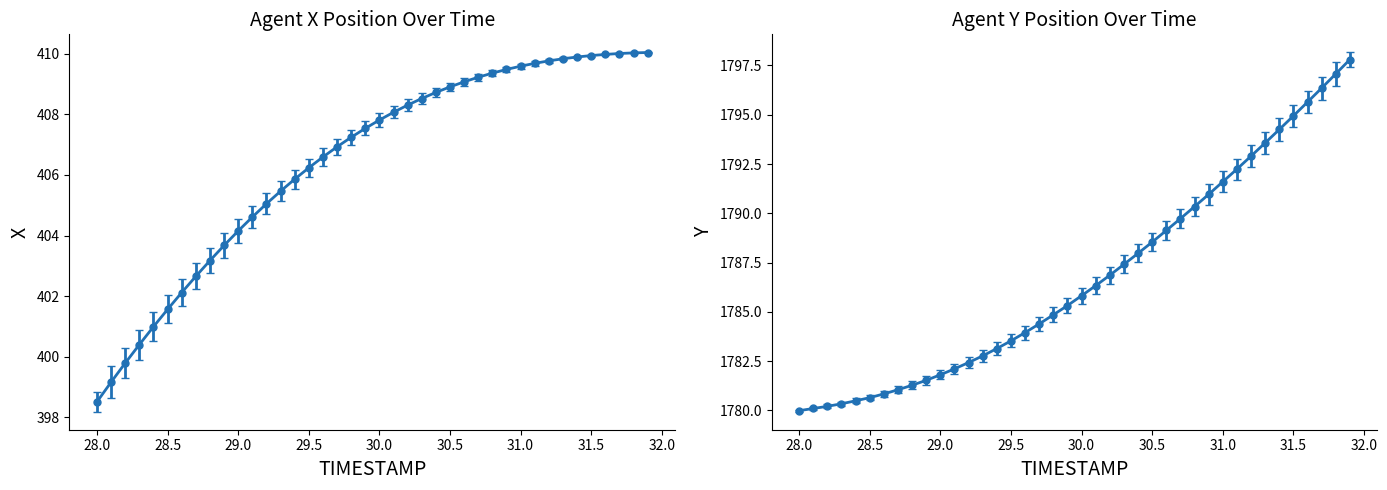

True or false: Y and X intersect in this chart.

False